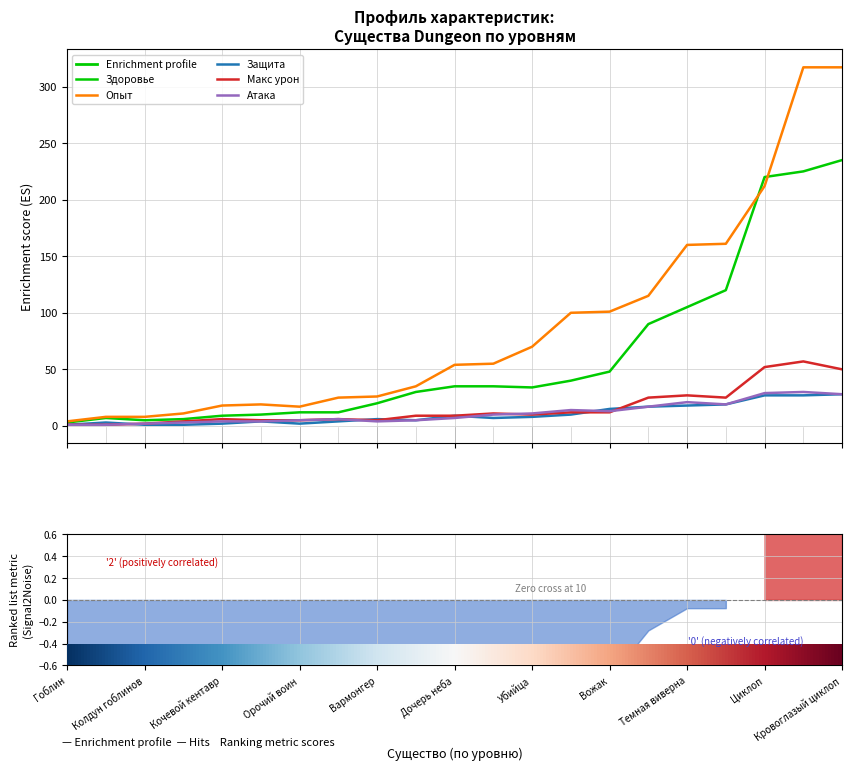

True or false: Защита and Здоровье intersect in this chart.

False